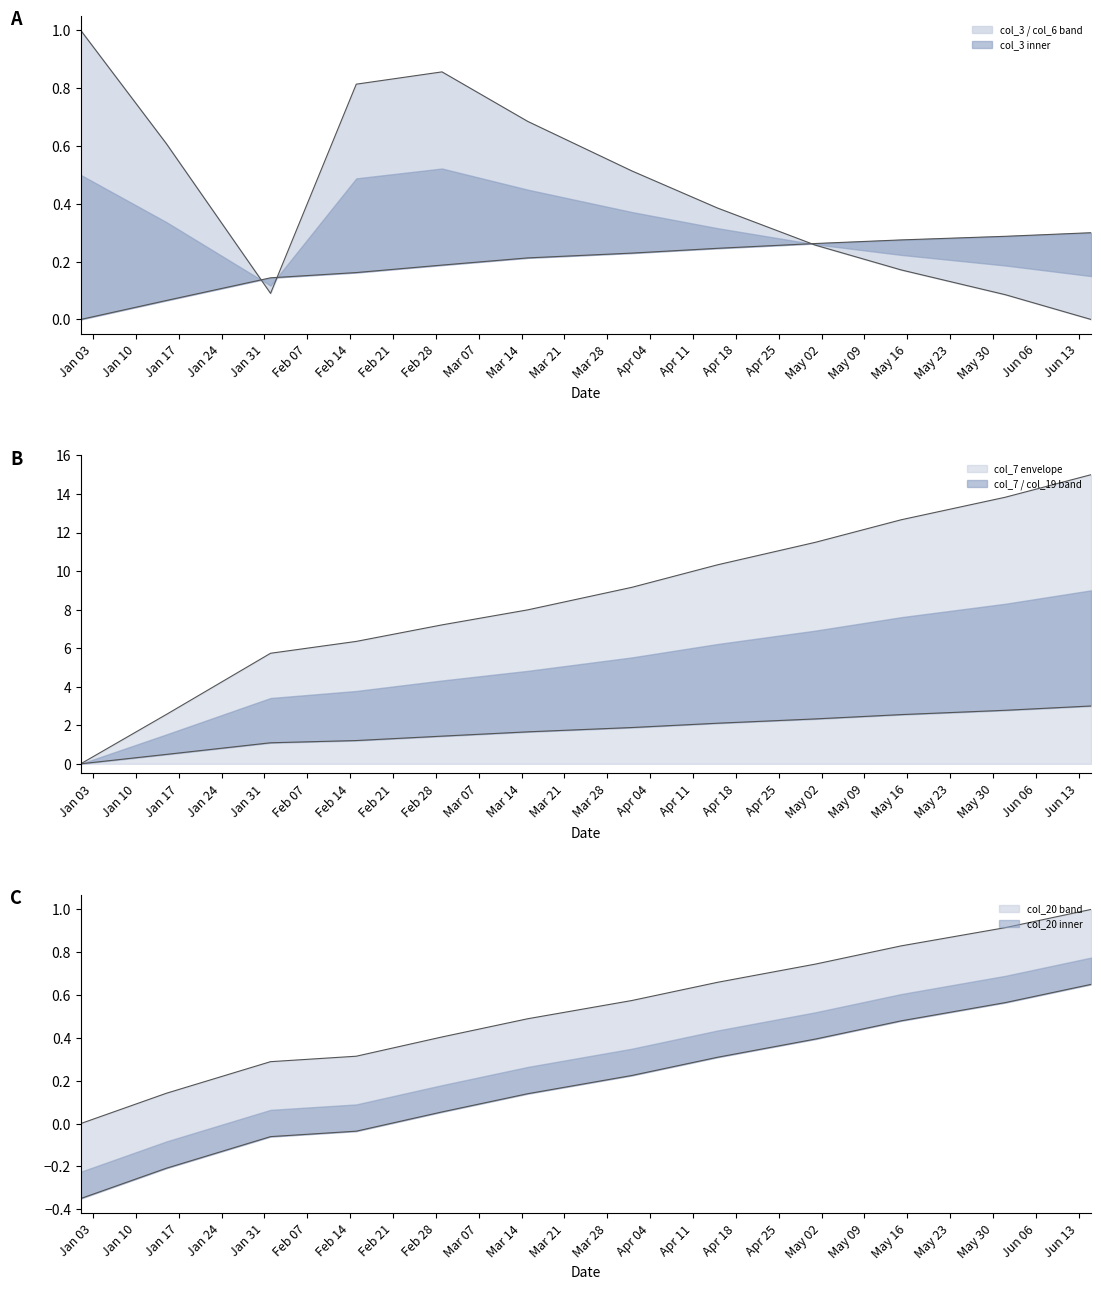

What position from the right is 2022-03-15?

7